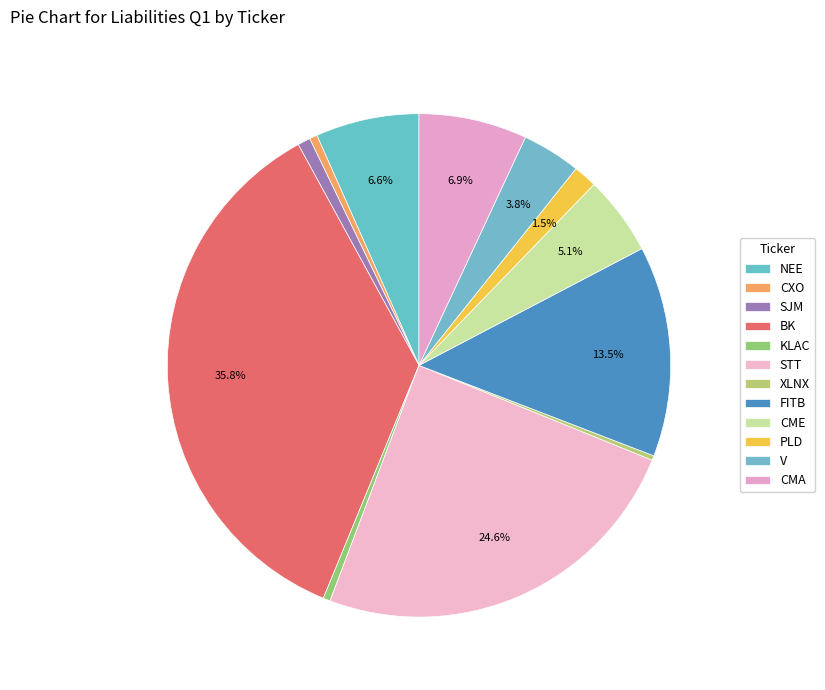

Does CME account for over 50% of the chart?

No